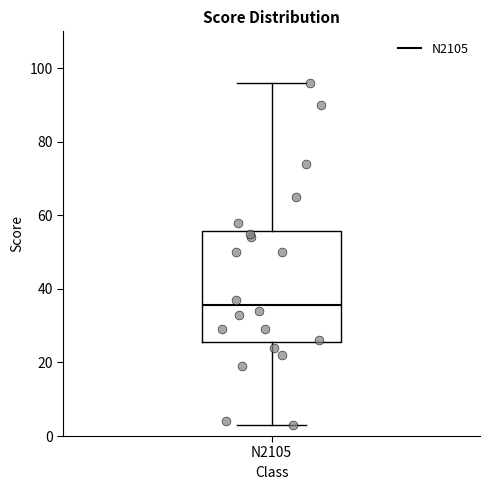

Read this box plot against the y-axis: the position of the median line, the range covered by the box, and the ends of both whiskers. The values are not printed on the chart, so give them approximately, as read against the axis.

median 36, box 26 to 56, whiskers 4 to 96